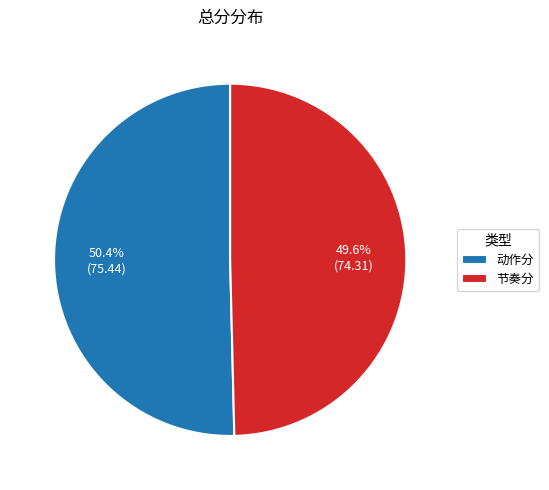

Which slice is the smallest?

节奏分